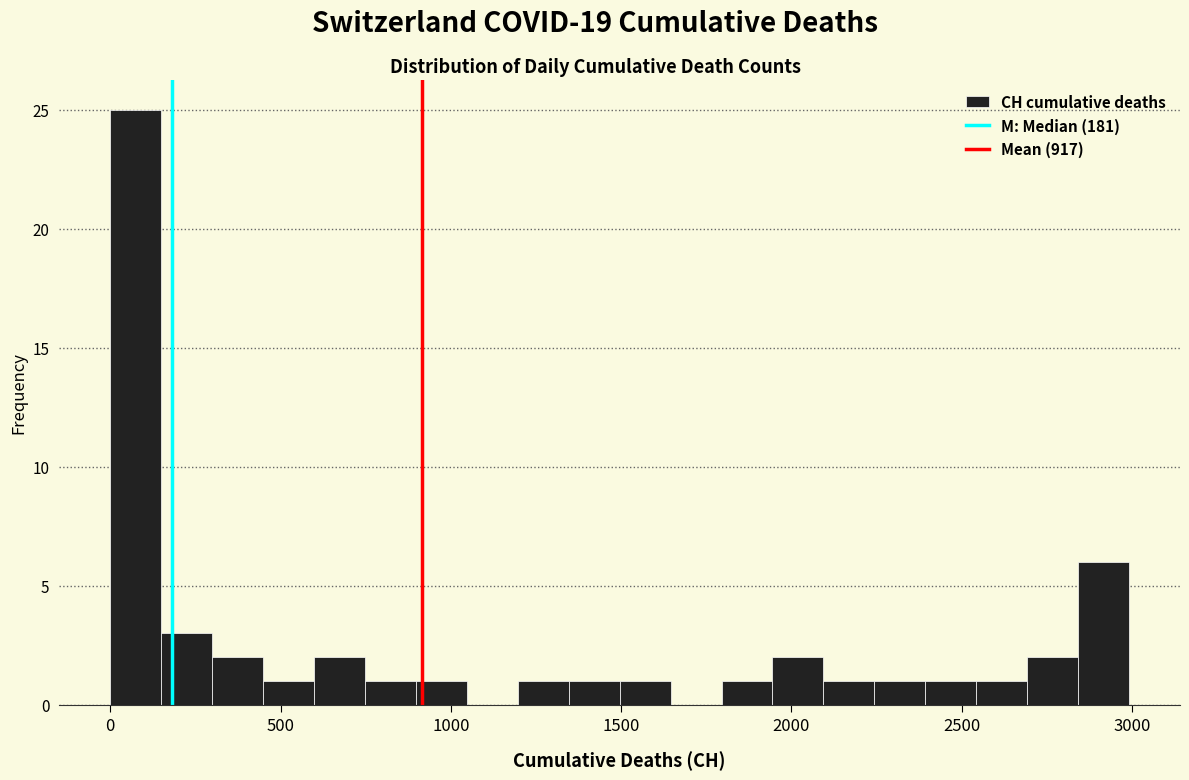

Around what value on the x-axis is the tallest bar? Give the approximate position of its centre, as read against the axis.

50